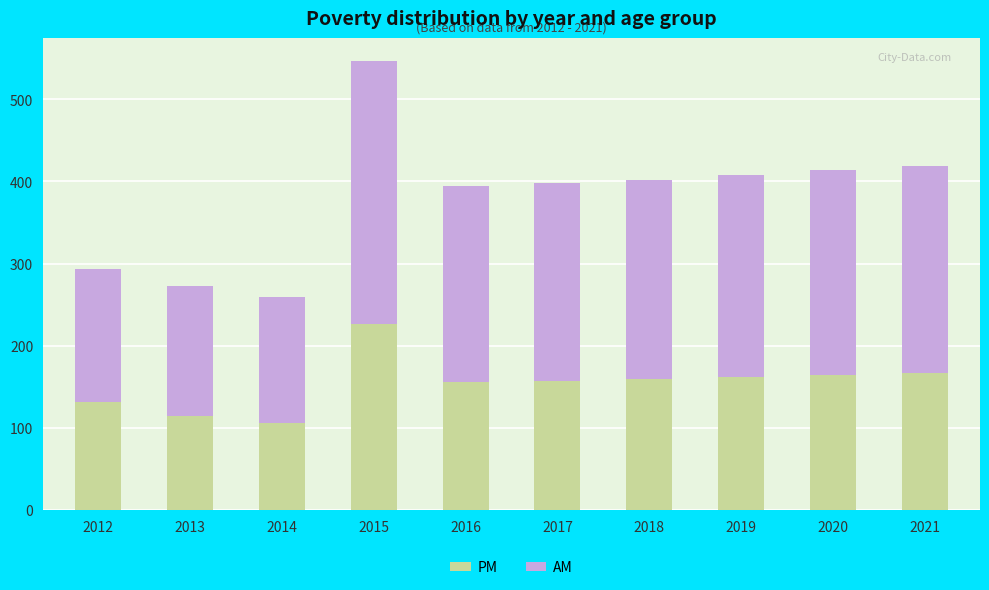

Read the PM value at 2020.

165